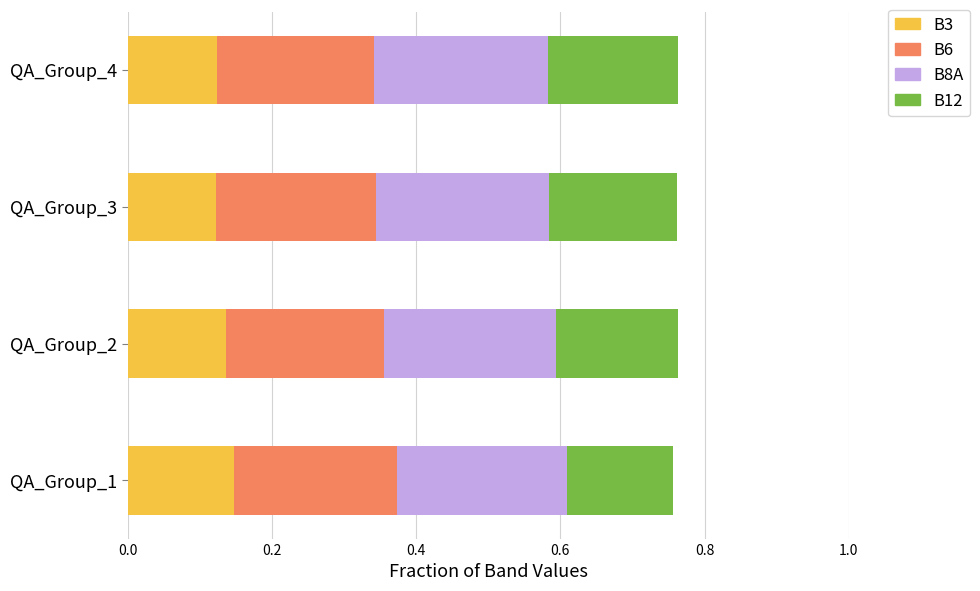

The value of B3 at QA_Group_1 is 0.2. True or false?

False